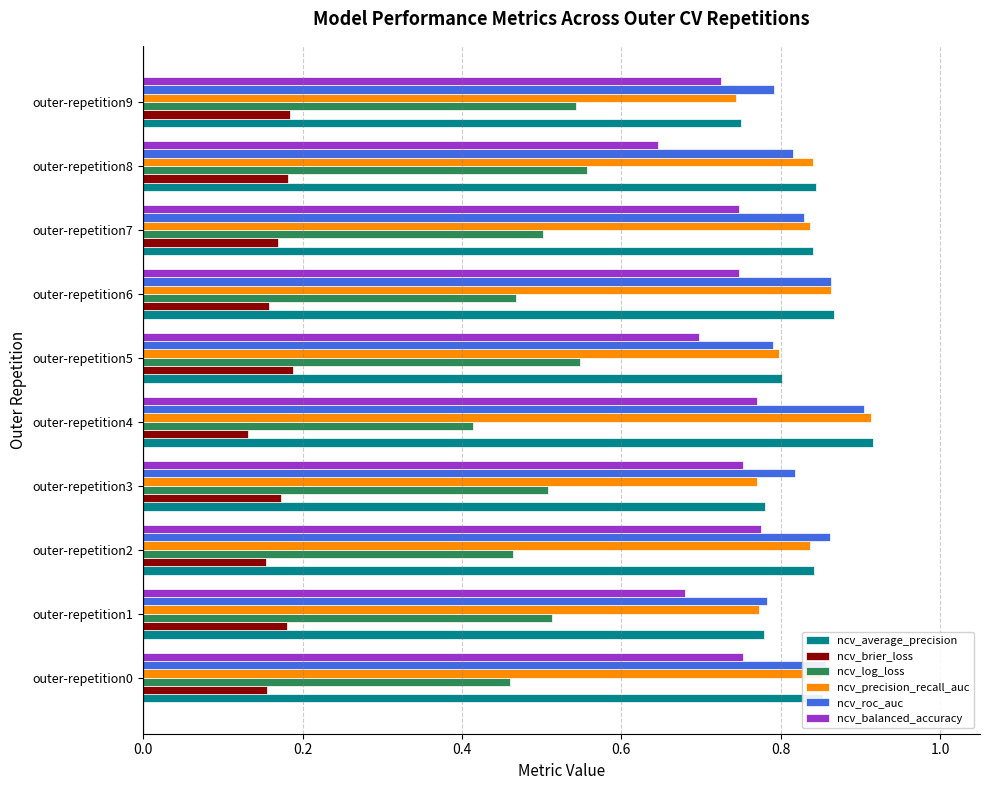

True or false: ncv_log_loss has a value of 0.7 at outer-repetition1.

False